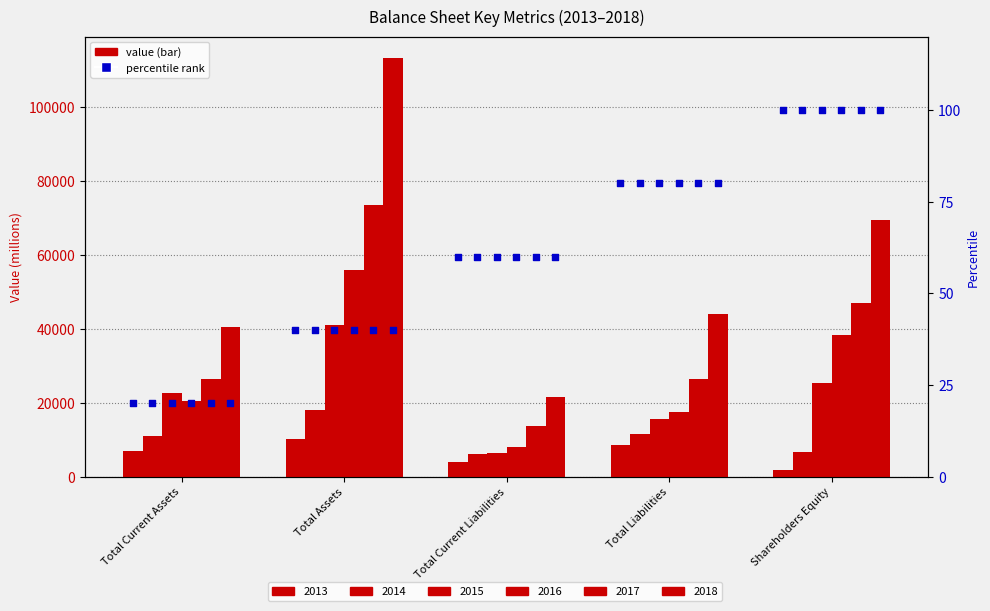

Which series contains the highest Y value?

2018